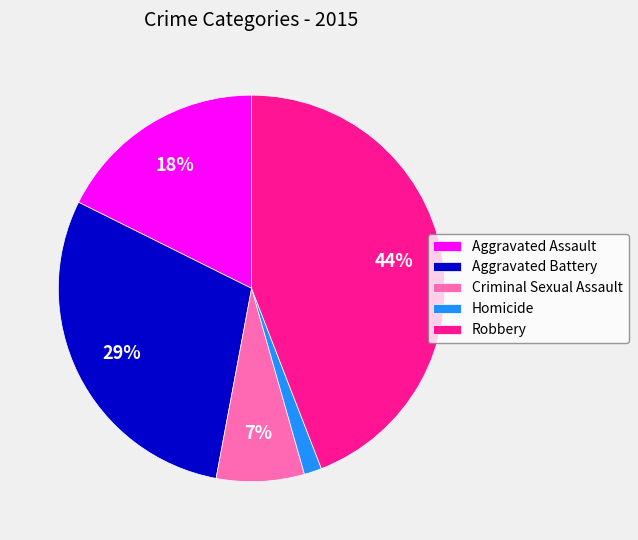

Rank the categories by value from highest to lowest.

Robbery, Aggravated Battery, Aggravated Assault, Criminal Sexual Assault, Homicide